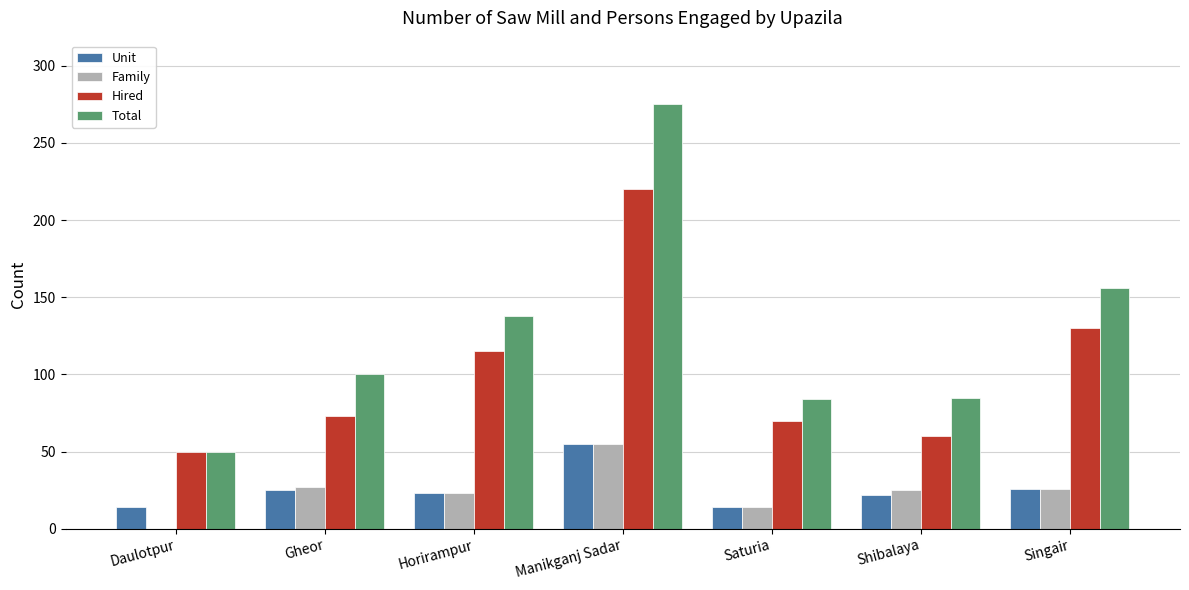

Read the Hired value at Daulotpur.

50